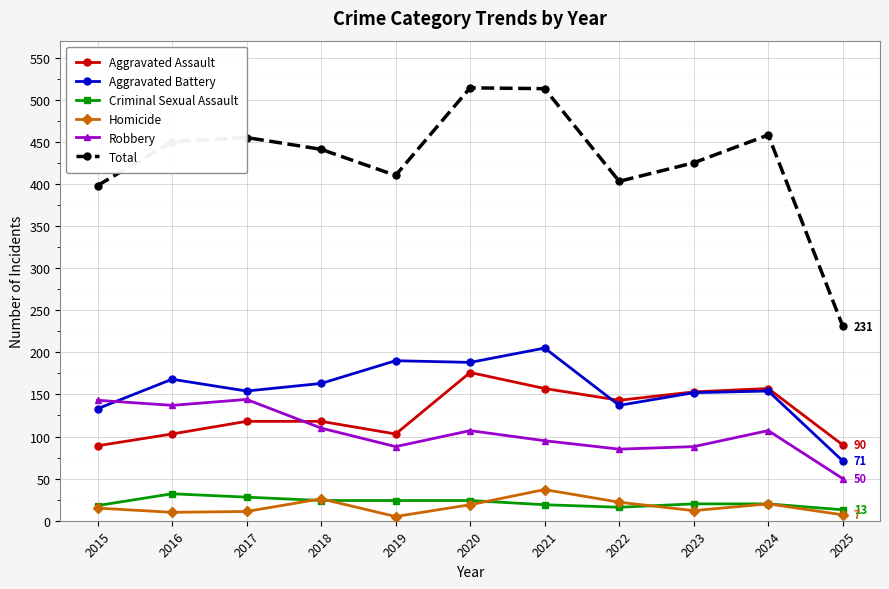

How many lines are shown in the chart?

6